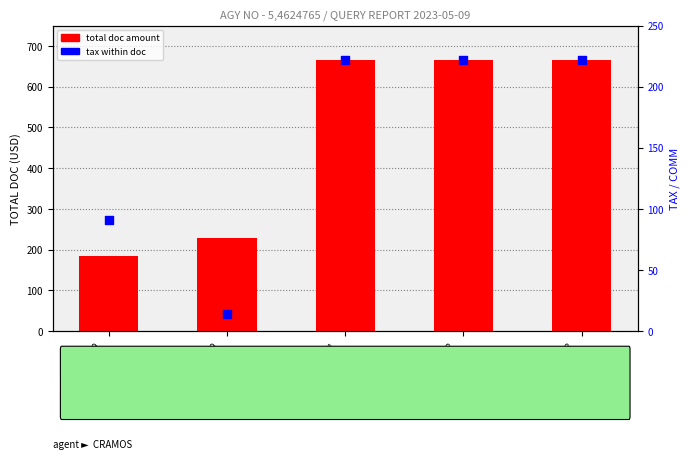

Is the value of total doc amount at 6799452513
VILLANUEVA/A greater than the value of tax within doc at 6799452510
AIZON/PAULIN?

Yes